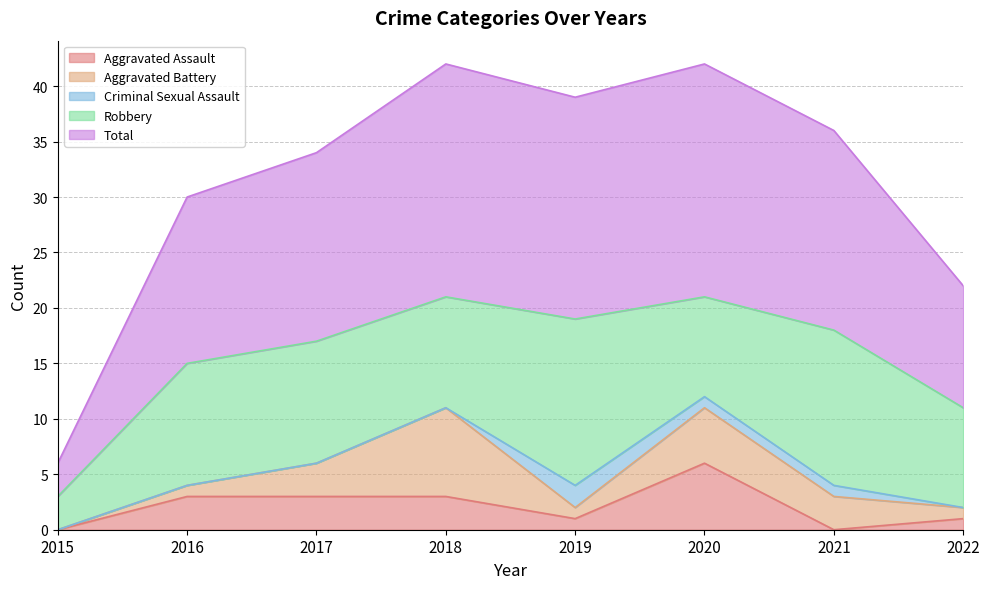

Reading left to right, transcribe all the data shown in this chart.

Aggravated Assault: 0	3	3	3	1	6	0	1
Aggravated Battery: 0	1	3	8	1	5	3	1
Criminal Sexual Assault: 0	0	0	0	2	1	1	0
Robbery: 3	11	11	10	15	9	14	9
Total: 3	15	17	21	20	21	18	11